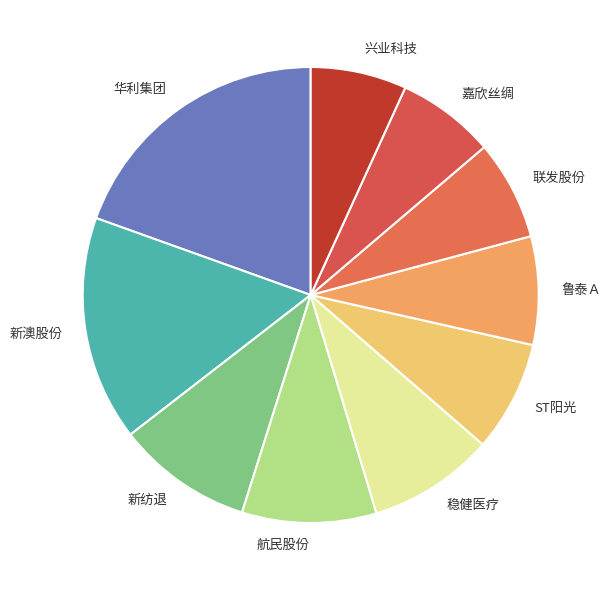

Which category has the biggest portion of the pie?

华利集团